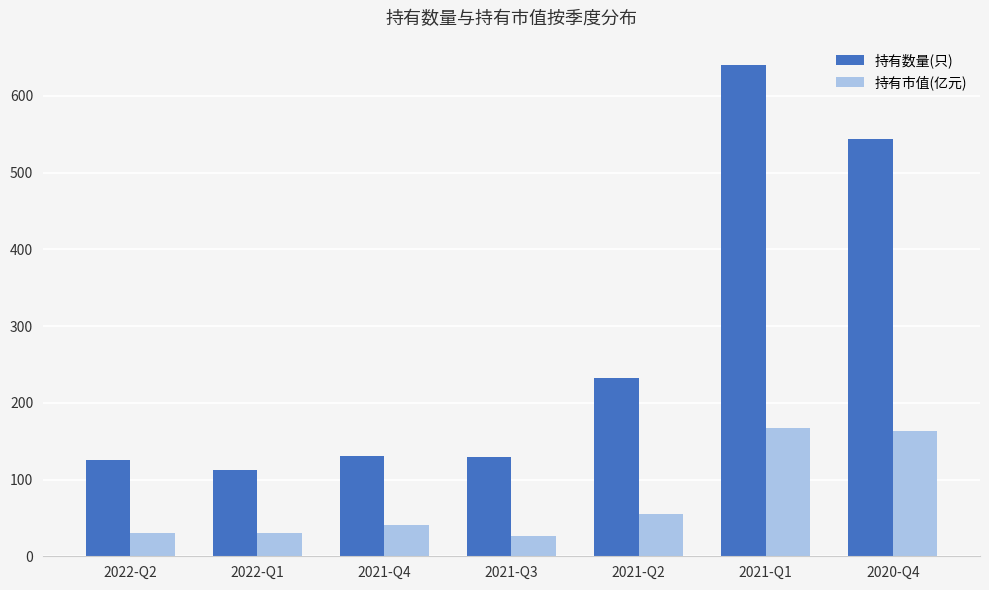

Count the number of data series in this chart.

2